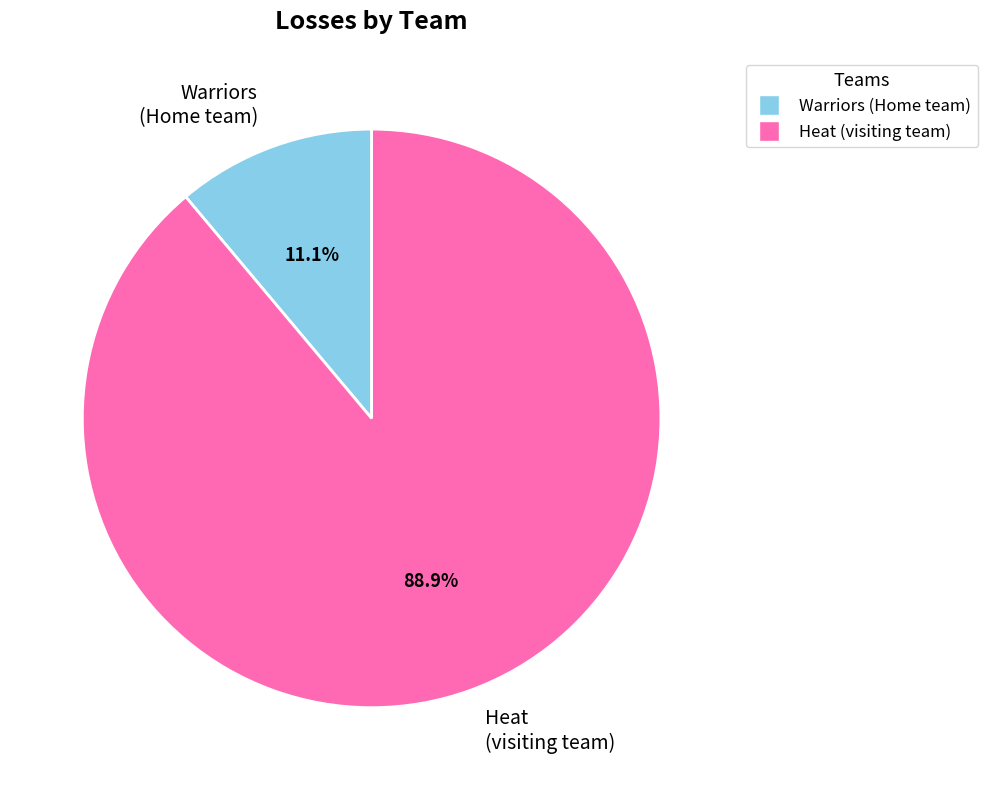

Approximately how many times larger is the value at Heat (visiting team) compared to Warriors (Home team)?

8.0